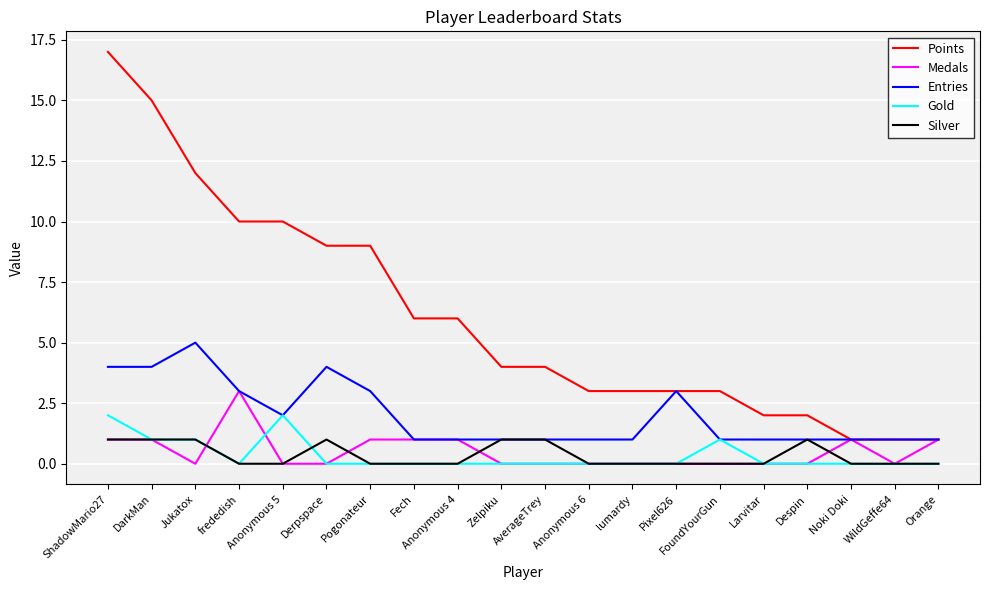

Which series has the largest total across all categories?

Points